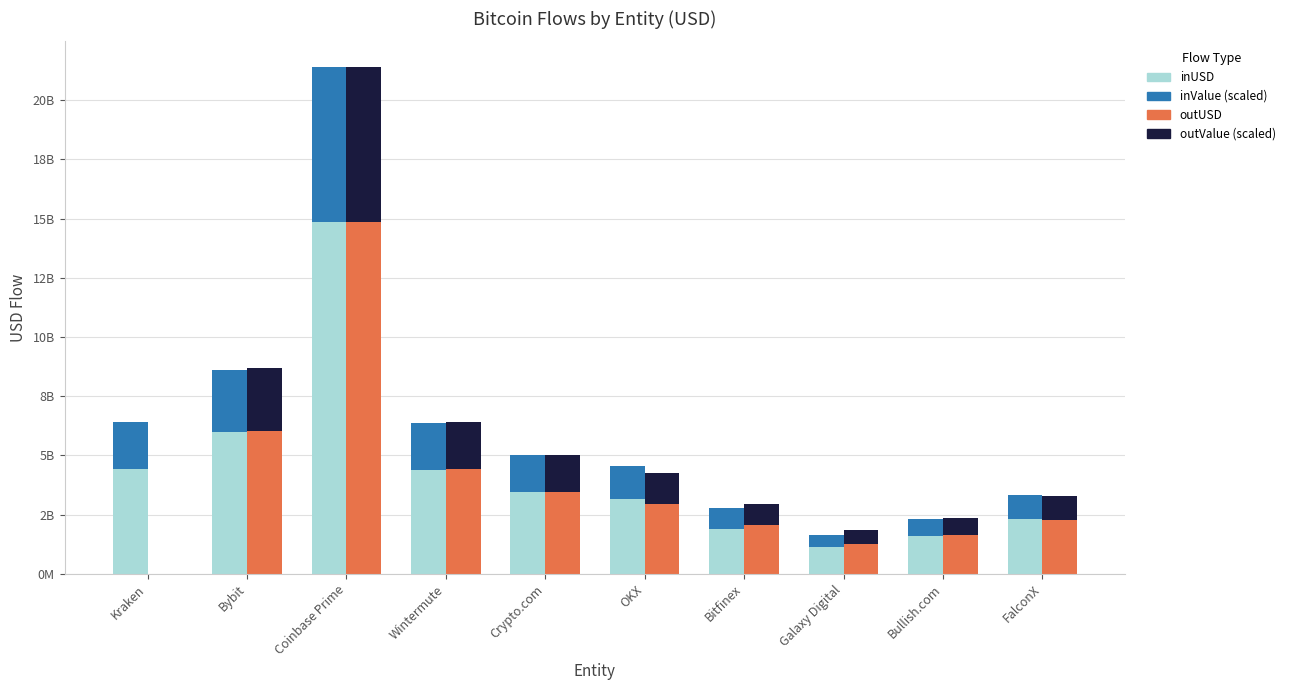

How many data points in inValue are above 1551603440?

5